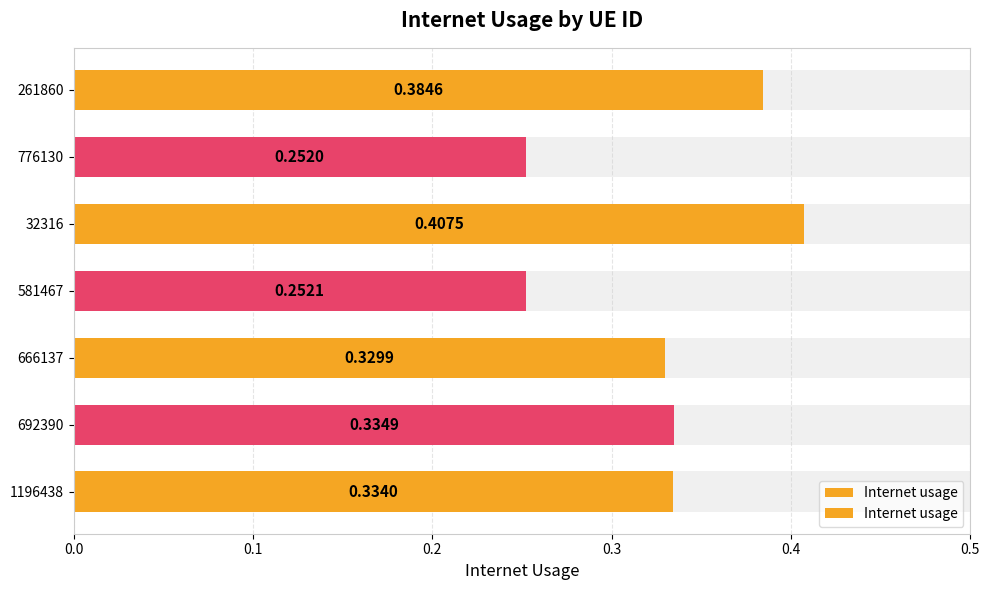

Reading left to right, list all the values displayed in this chart.

0.3	0.3	0.3	0.3	0.4	0.3	0.4